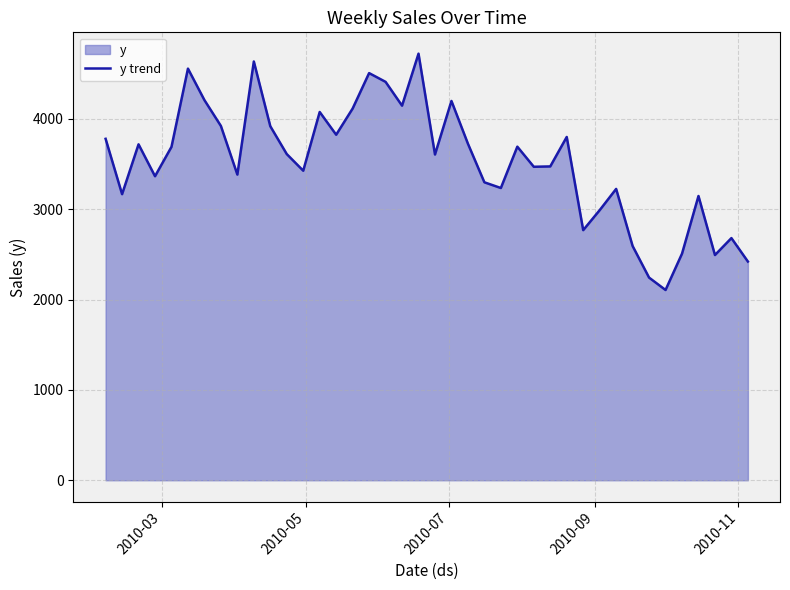

Count the number of categories in the chart.

40